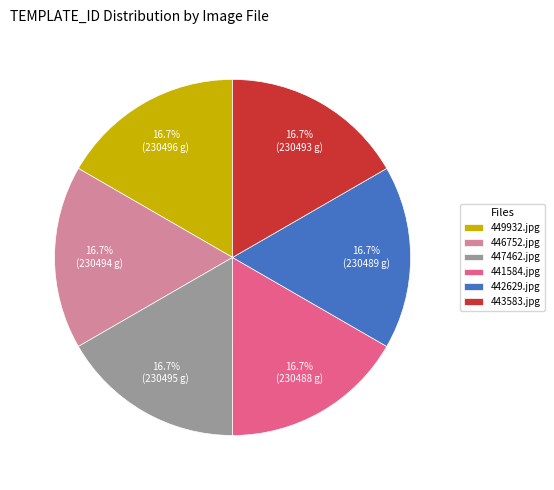

Is 447462.jpg the majority of the pie?

No